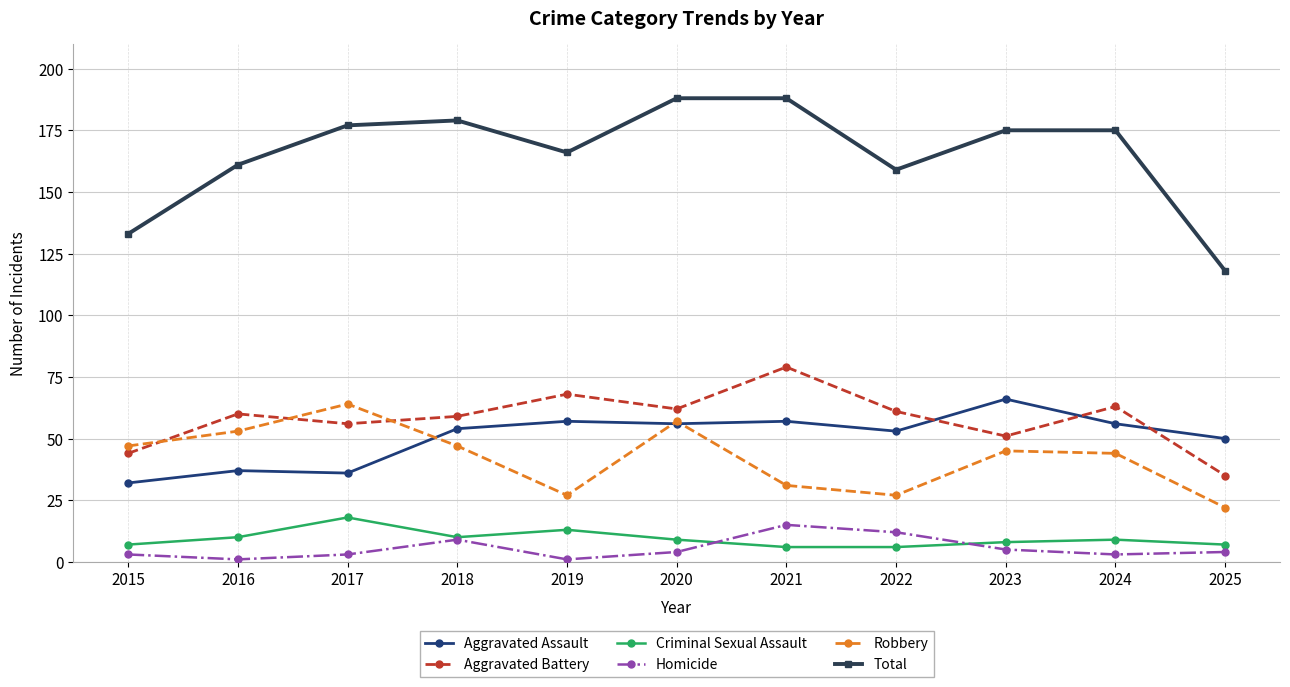

Between which two adjacent categories do Aggravated Battery and Aggravated Assault first intersect?

2022 and 2023